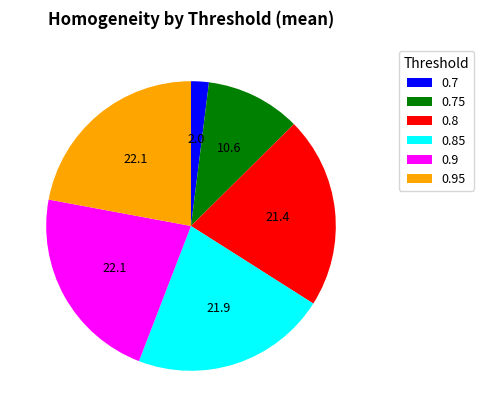

Which slice is the smallest?

0.7